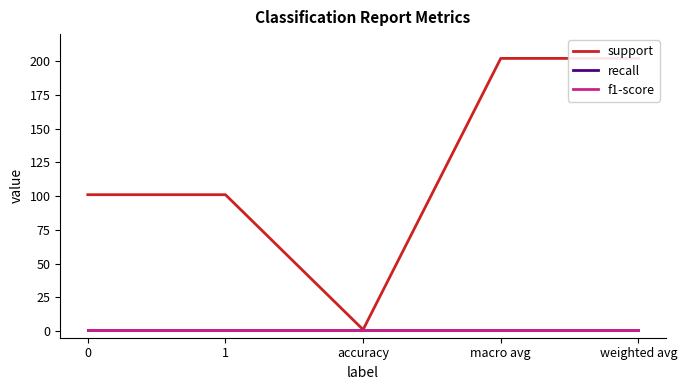

Reading right to left, list all the values displayed in this chart.

support: weighted avg=202	macro avg=202	accuracy=1	1=101	0=101
recall: weighted avg=1	macro avg=1	accuracy=1	1=1	0=1
f1-score: weighted avg=1	macro avg=1	accuracy=1	1=1	0=1